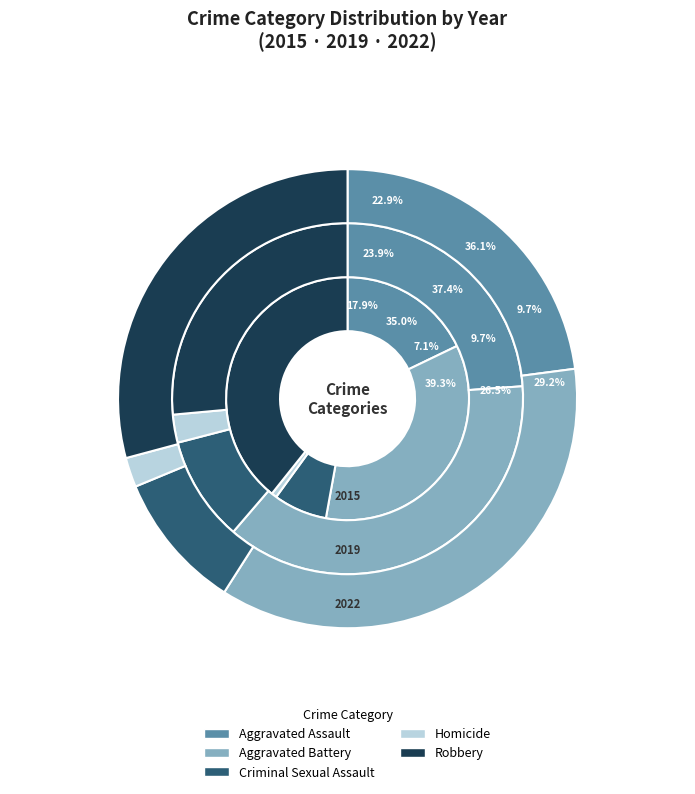

Is 3 the majority of the pie?

No